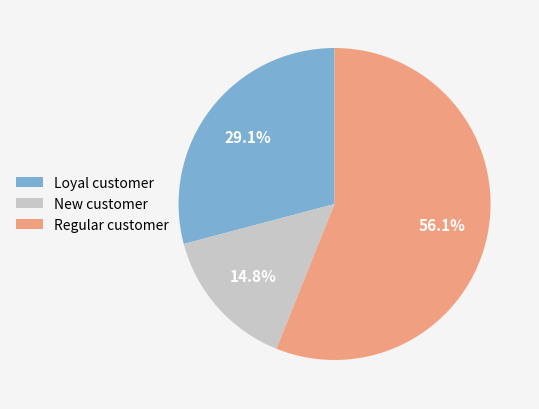

How many segments does this pie chart have?

3